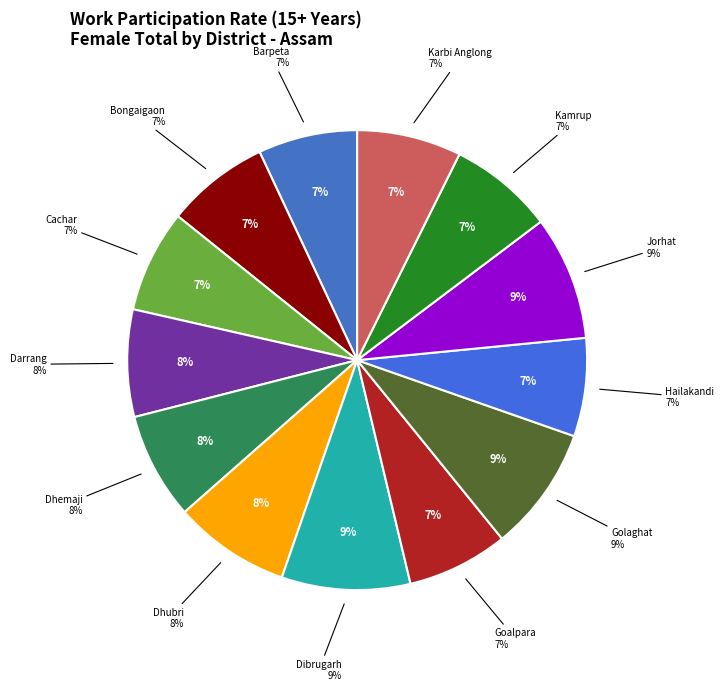

Which category has the biggest portion of the pie?

Dibrugarh